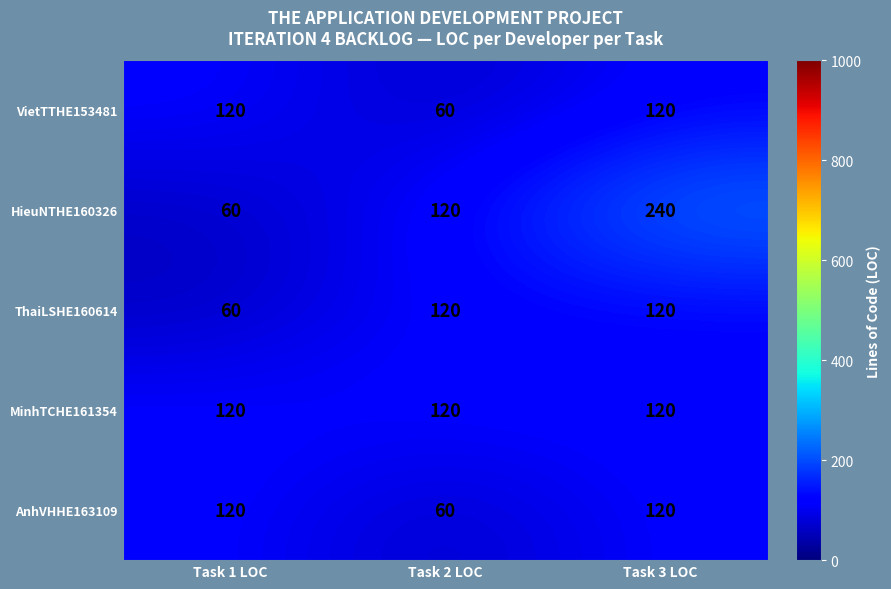

At which label does ThaiLSHE160614 reach its minimum?

Task 1 LOC